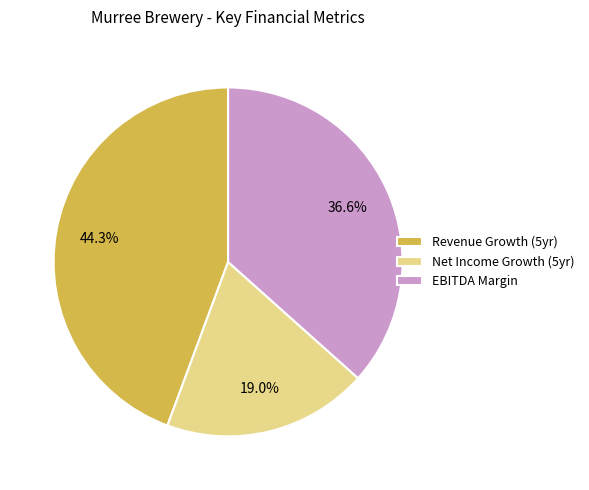

What is the smallest slice in the pie chart?

Net Income Growth (5yr)